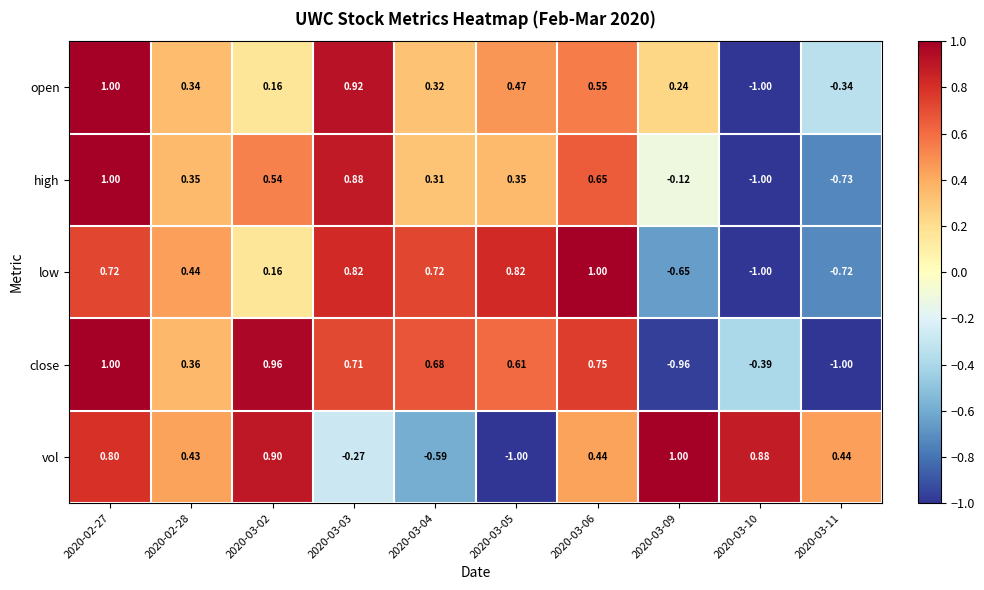

Is the value of low at 2020-02-28 greater than the value of vol at 2020-03-10?

No